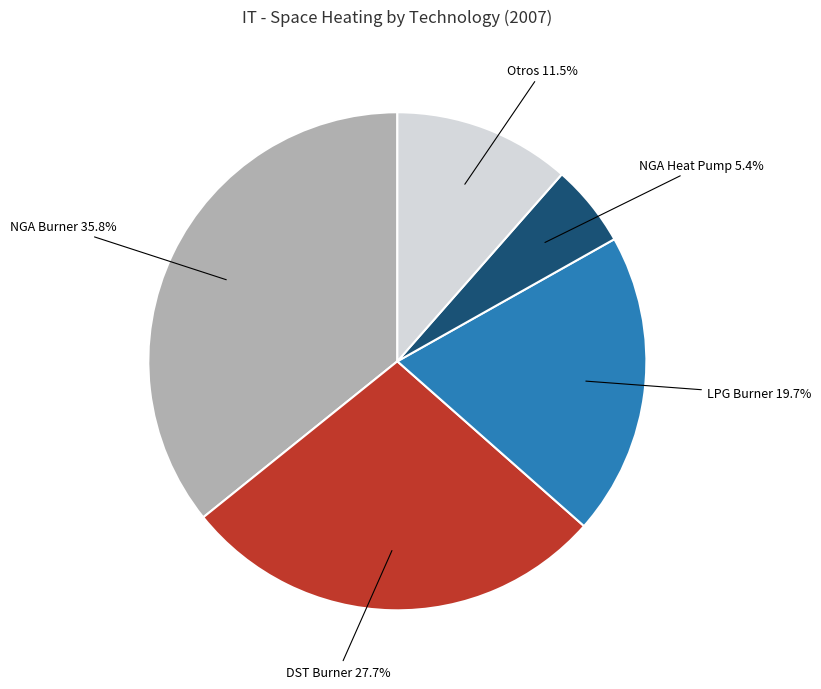

How many slices are in this pie chart?

5